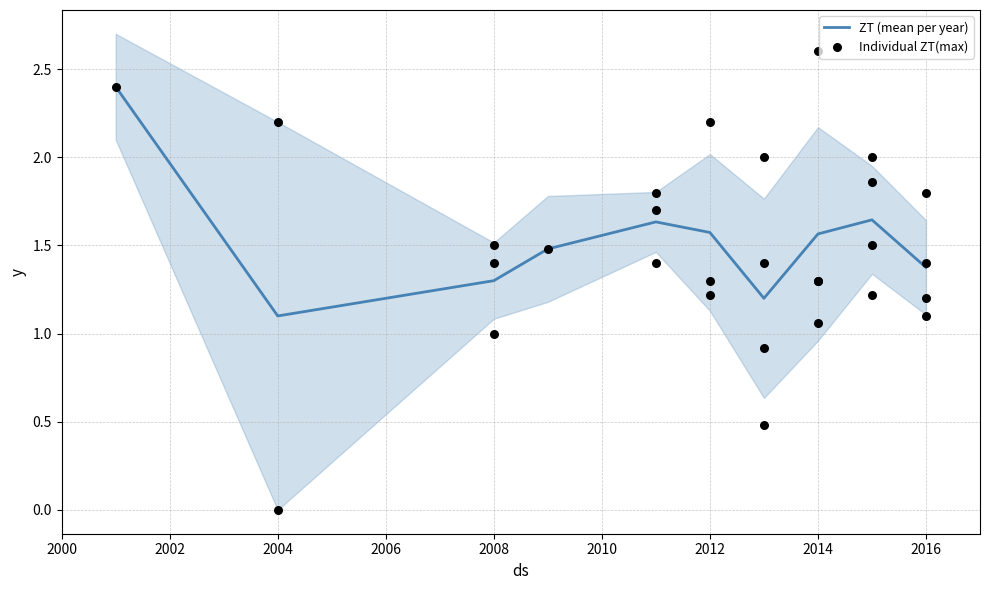

Is it true that ZT (mean per year) equals 1.6 at 2012?

True